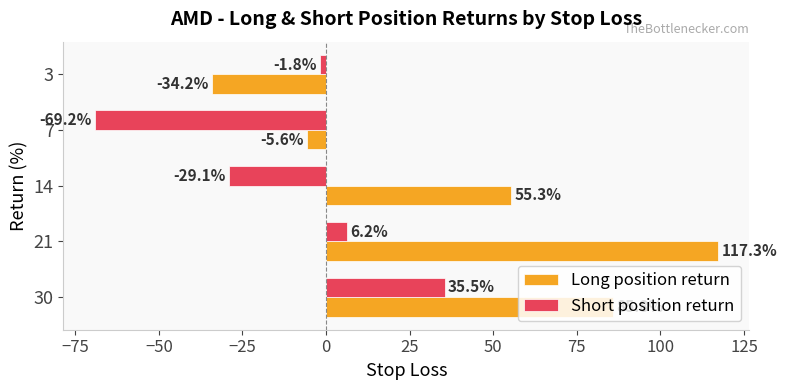

What is the maximum value shown in the chart?

117.3